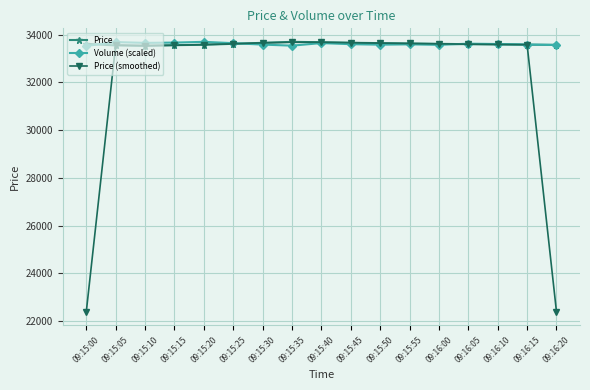

Which series has the widest spread of values?

Price (smoothed)